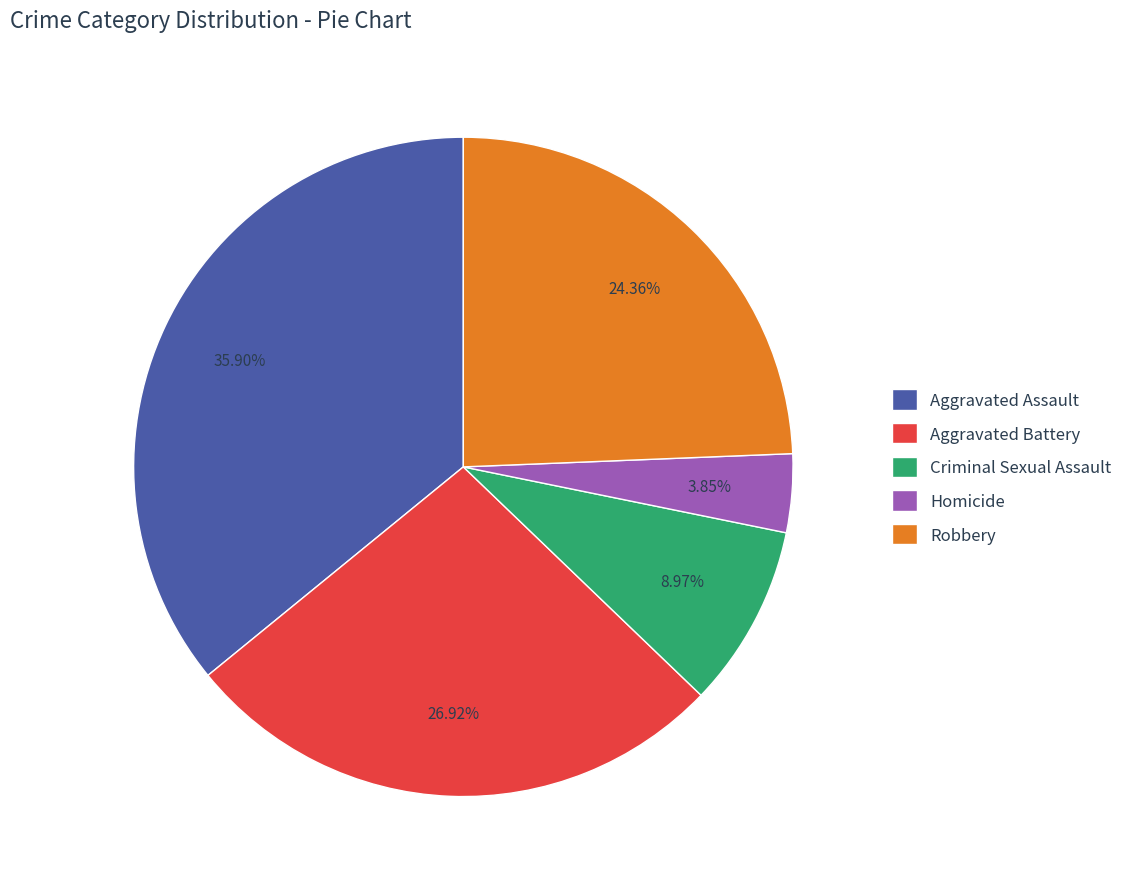

What is the smallest slice in the pie chart?

Homicide